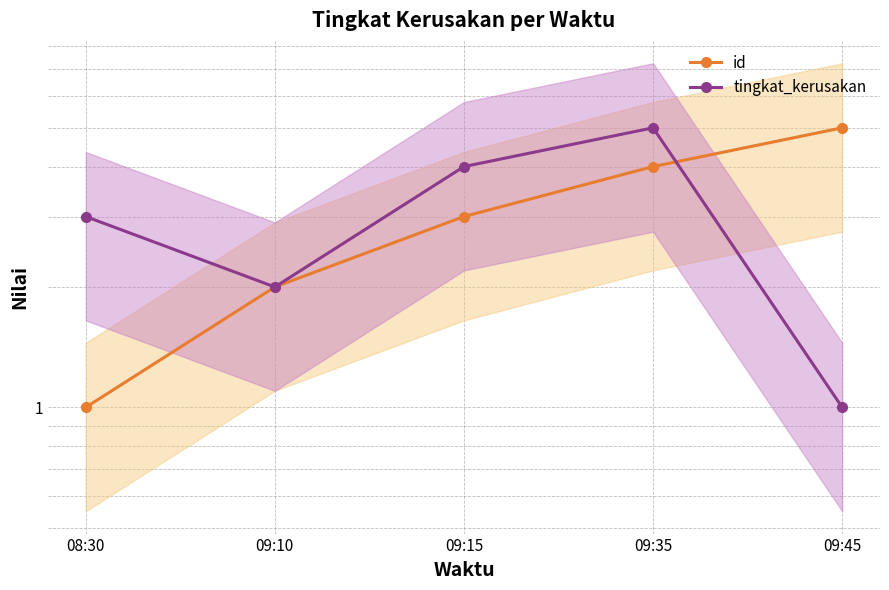

At which category is the sum across all series the highest?

09:35